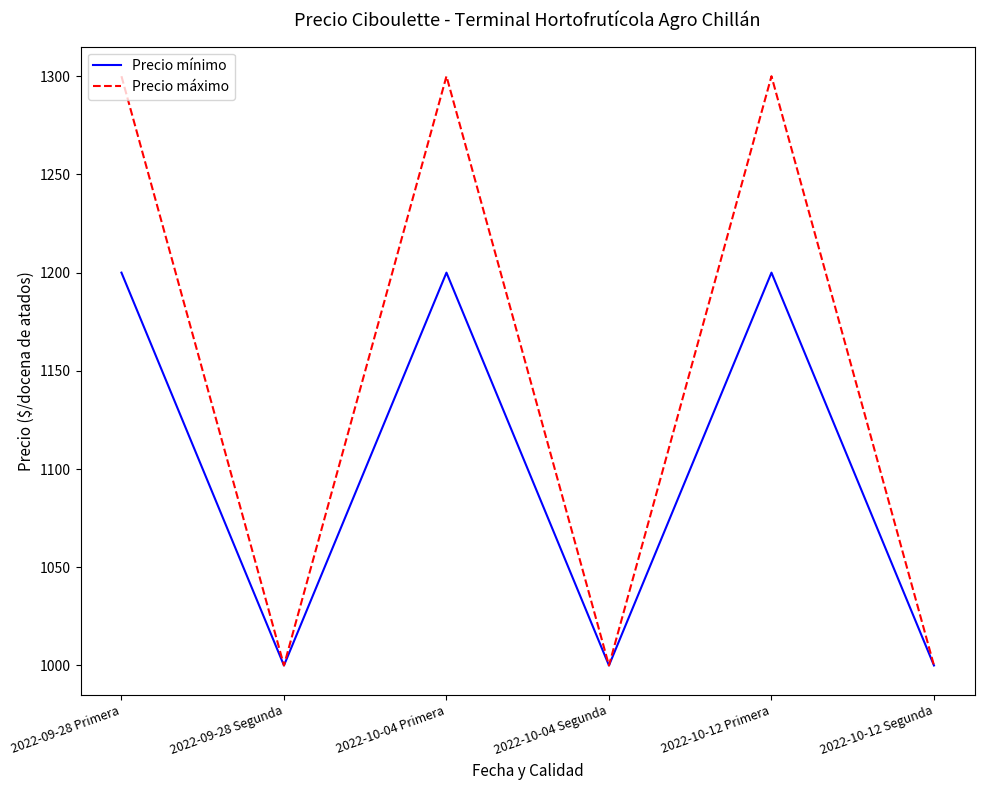

Which series has the widest spread of values?

Precio máximo